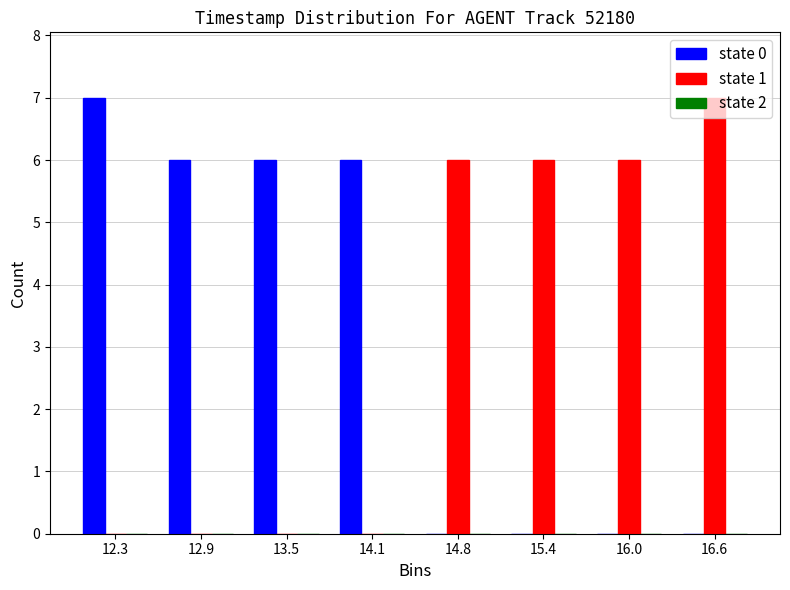

What is the sum of all state 1 values?

25